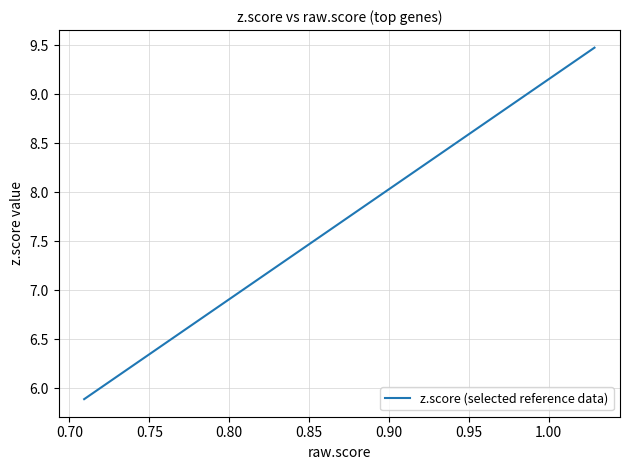

Is it true that the value at 0.80 is 9.8?

False